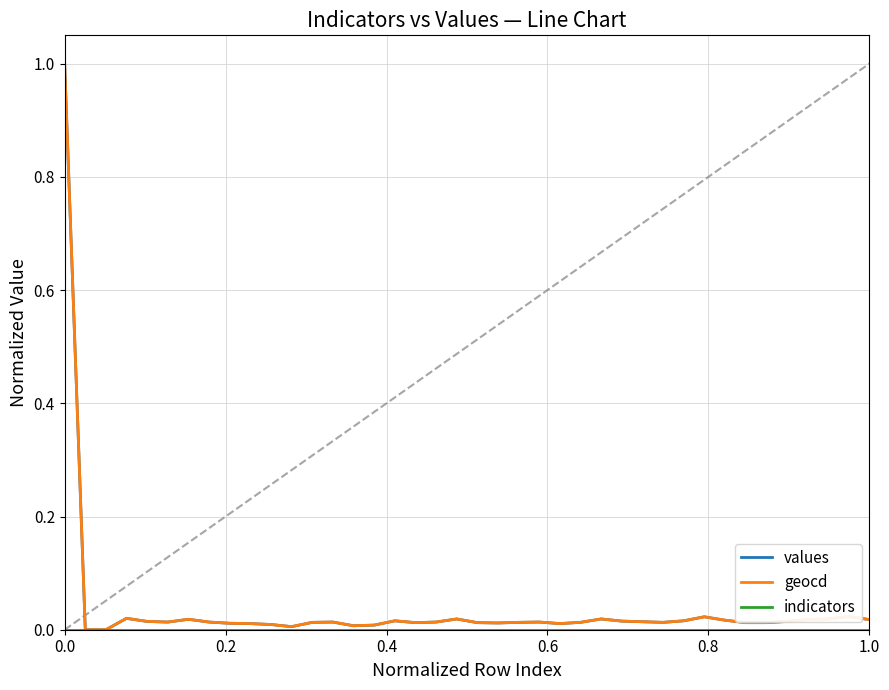

How many lines are shown in the chart?

3